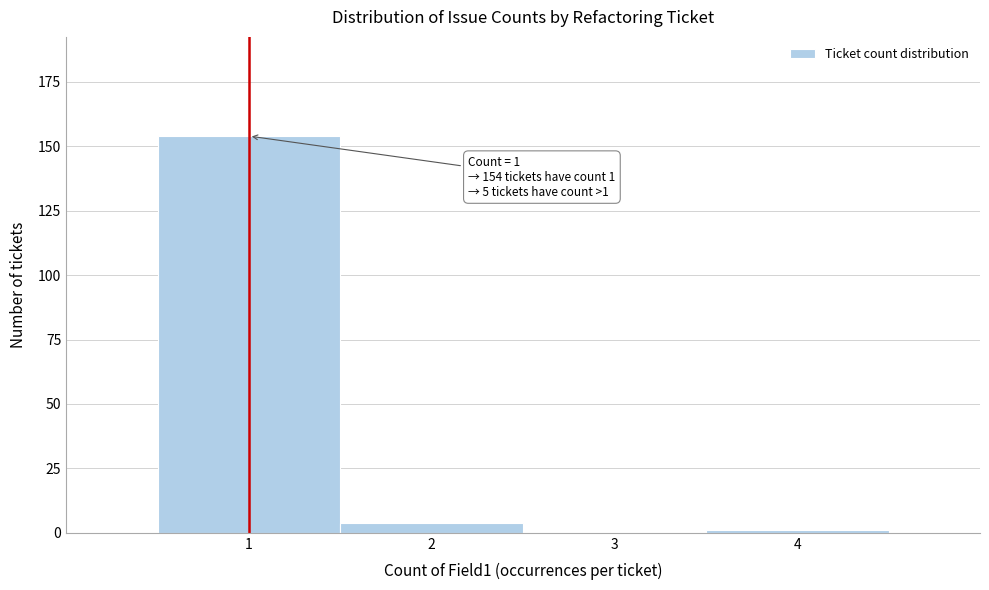

Over which range of the x-axis is the bar tallest?

0.5 to 1.5